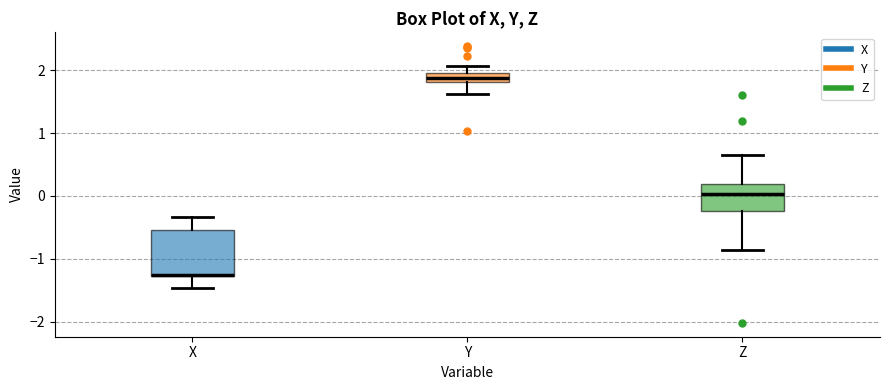

Which box is the tallest, from its lower edge to its upper edge?

X